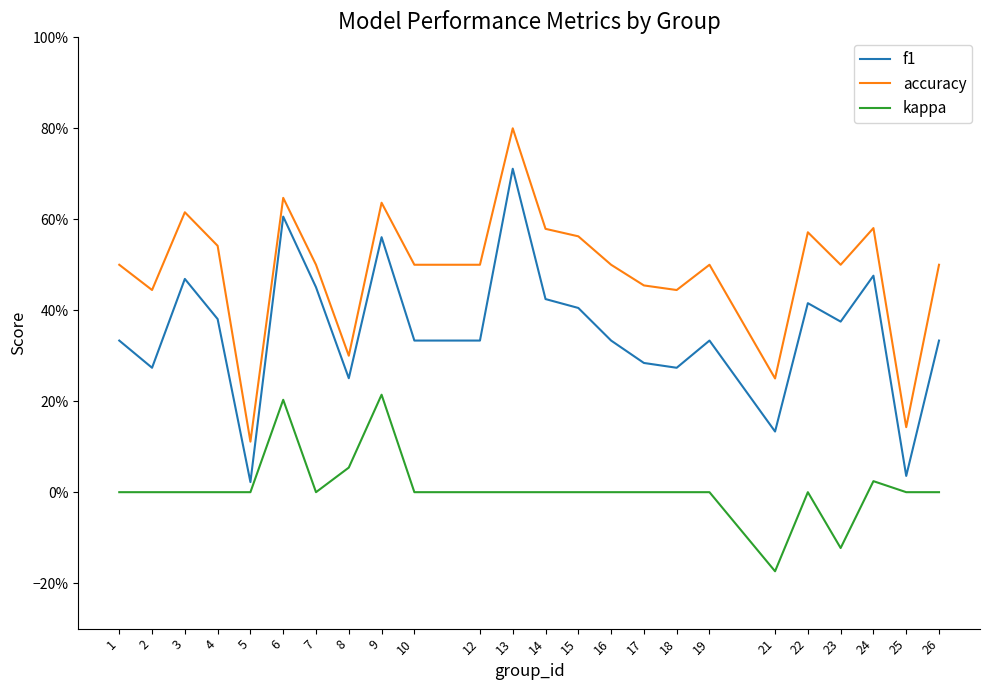

What is the sum of the f1 values at 15 and 17?

0.7